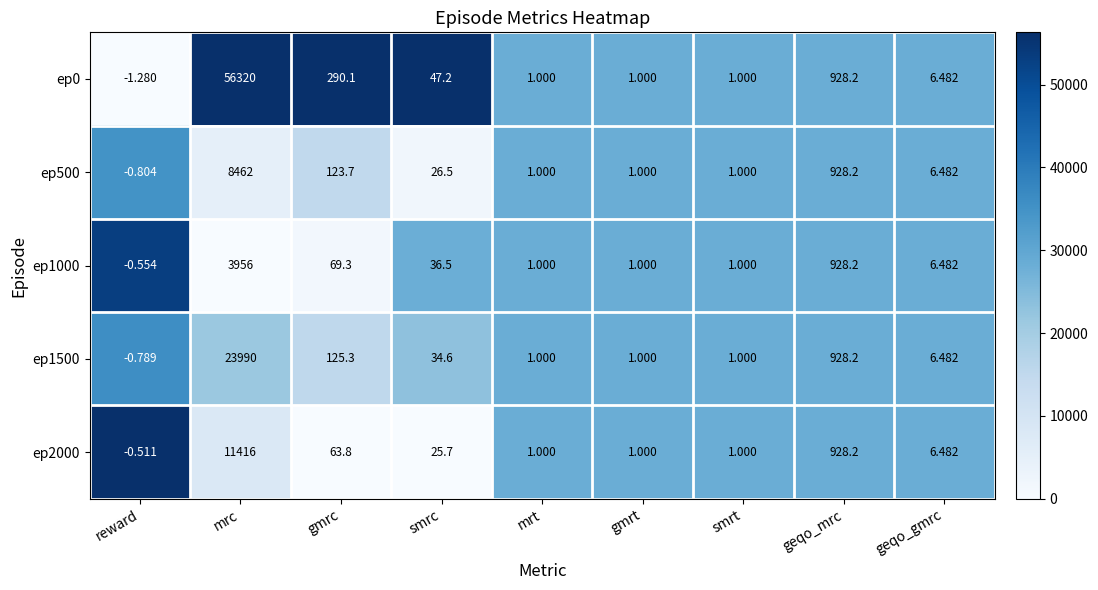

How many values in the ep1500 series exceed 6?

5